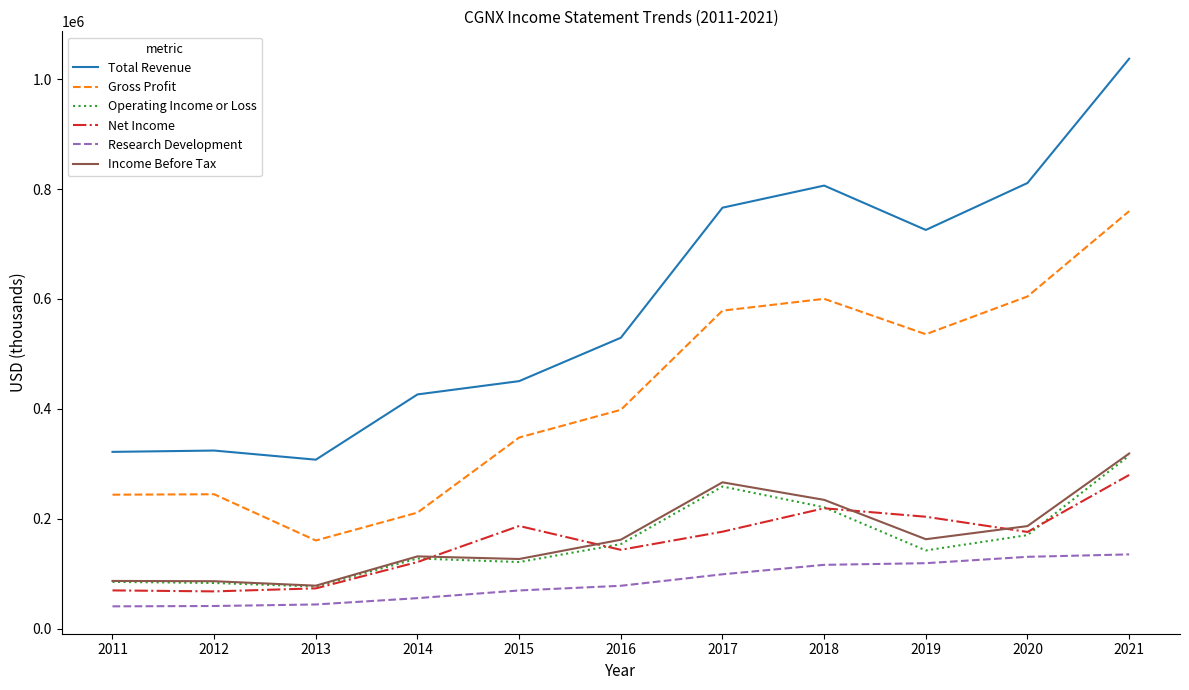

What is the sum of all Total Revenue values?

6506500